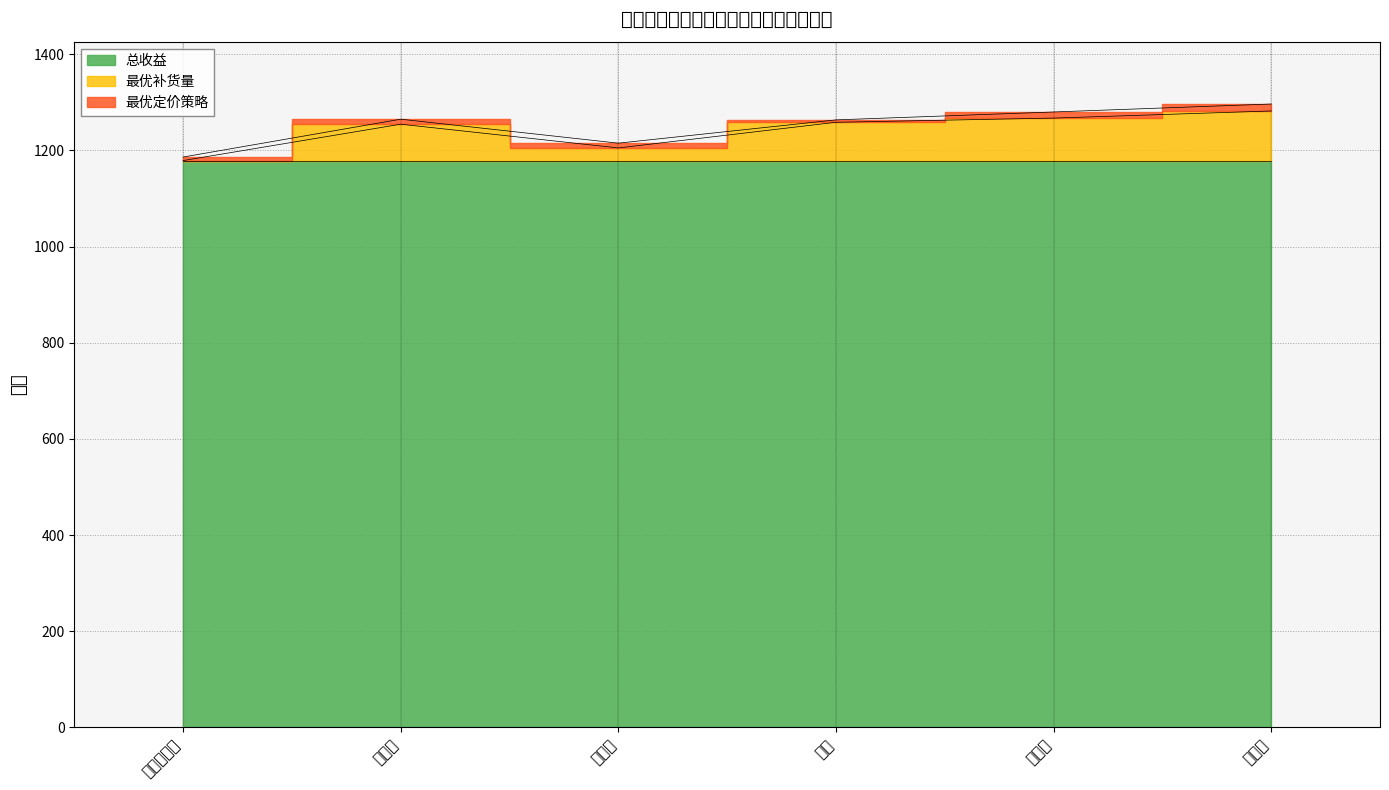

Where is the first local maximum for 最优定价策略?

花叶类